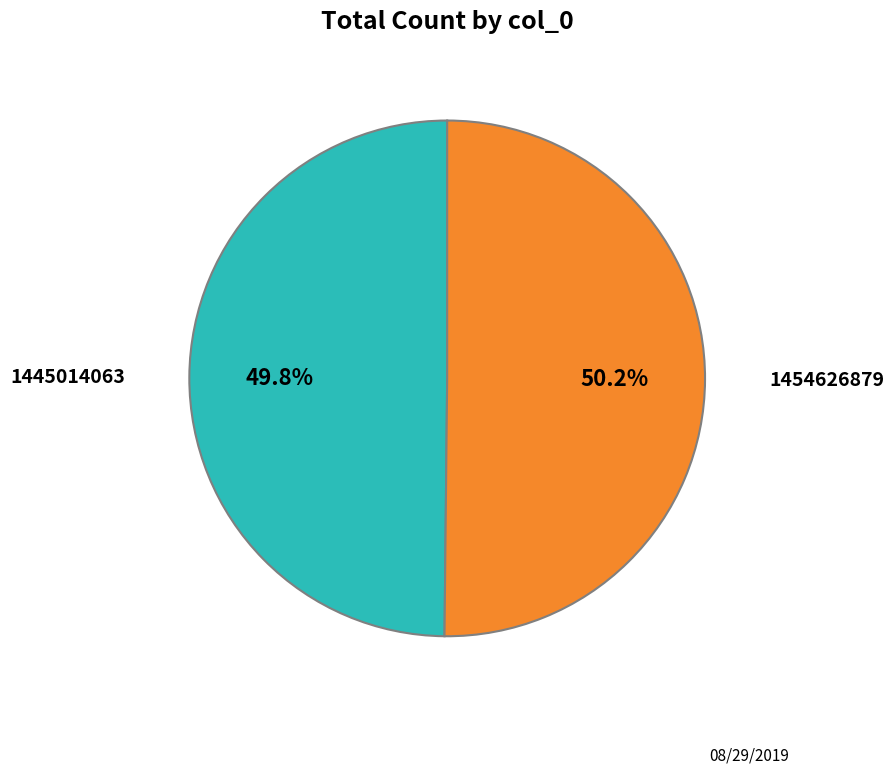

Approximately how many times larger is the value at 1454626879 compared to 1445014063?

1.0